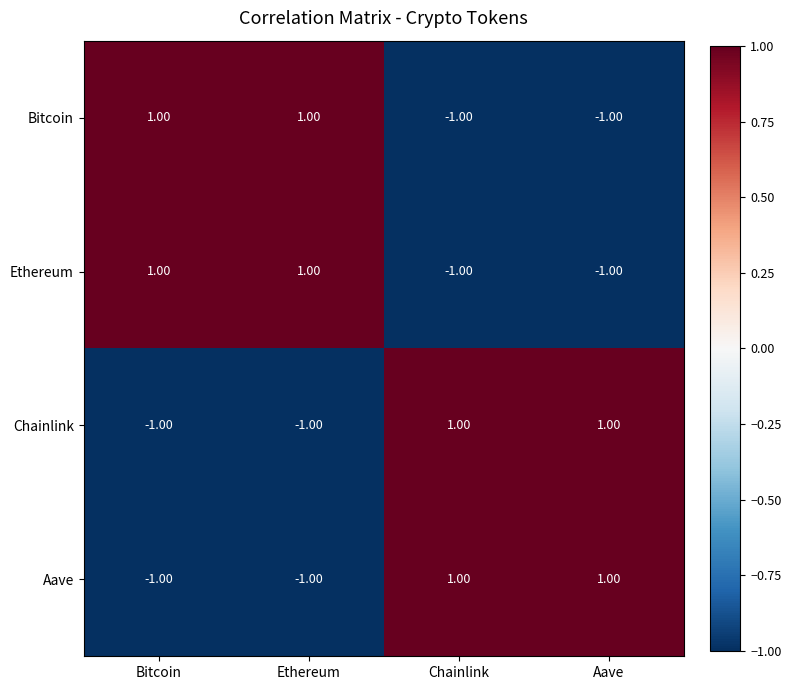

Is the value of Aave at Chainlink greater than the value of Bitcoin at Chainlink?

Yes